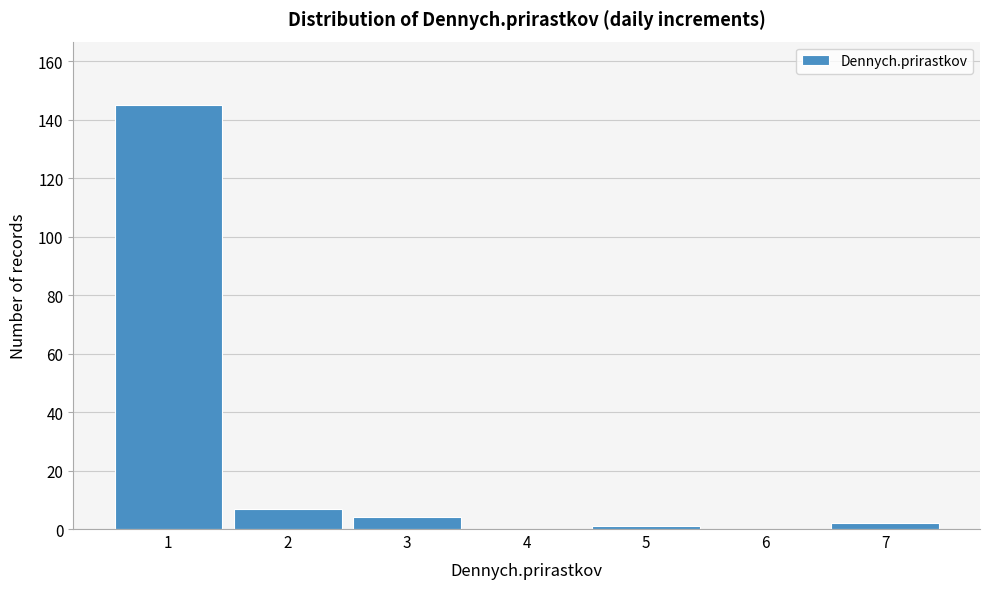

Reading right to left, what are all the values shown in this chart?

7=2	6=0	5=1	4=0	3=4	2=7	1=145